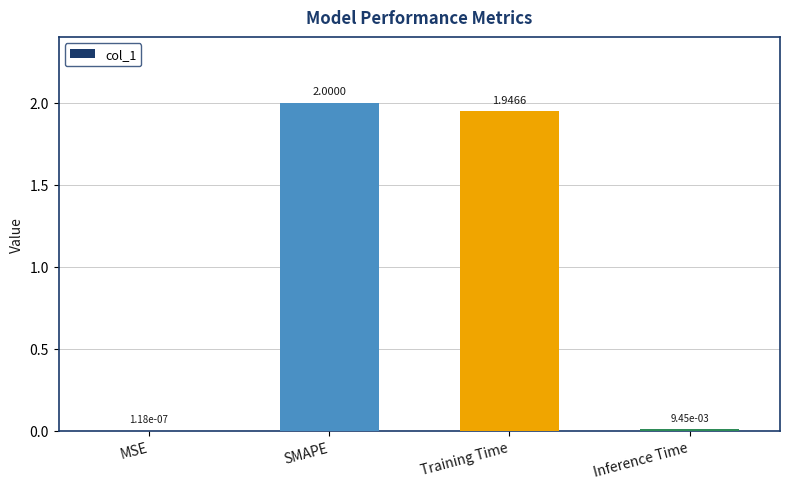

Are the bars horizontal?

No